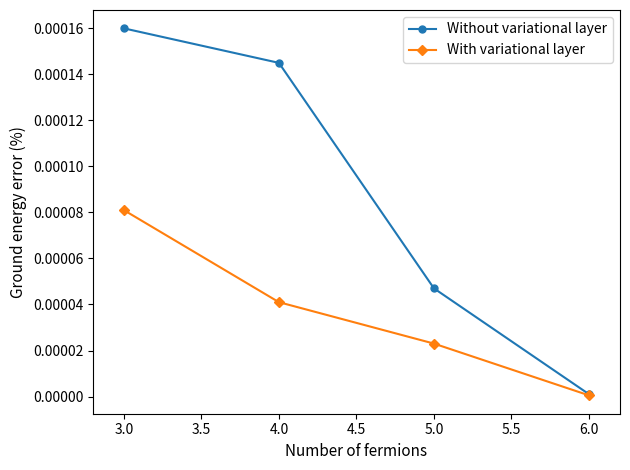

How many data points does each series have?

4